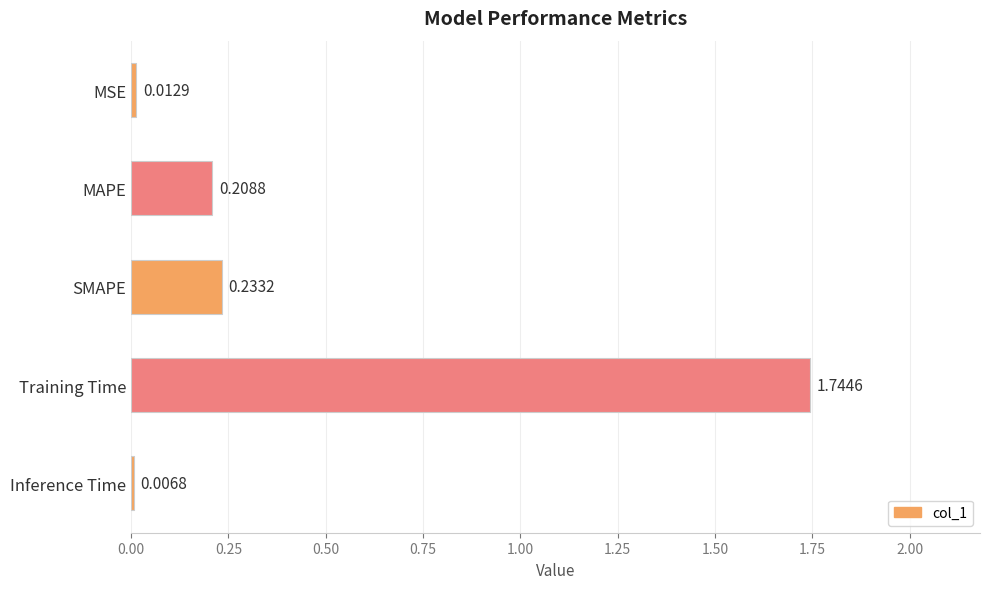

List the labels in order of value, largest first.

Training Time, SMAPE, MAPE, MSE, Inference Time